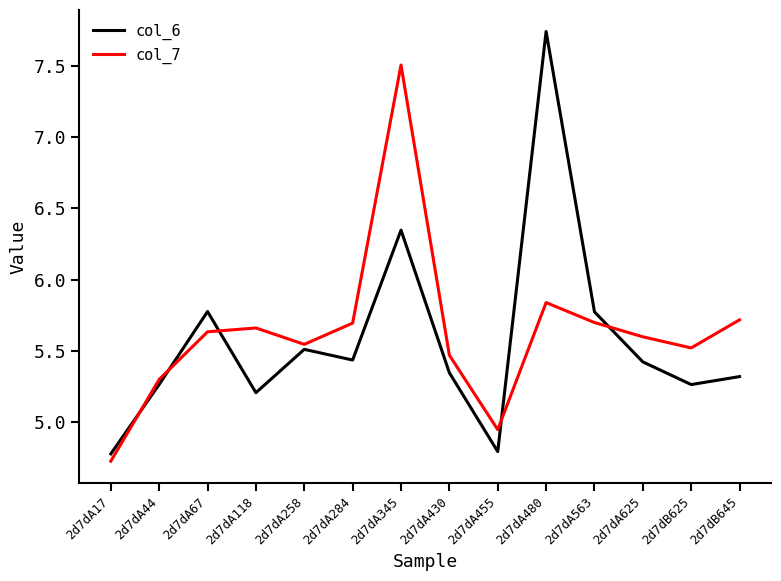

What is the difference between the col_7 values at 2d7dA67 and 2d7dA563?

0.1